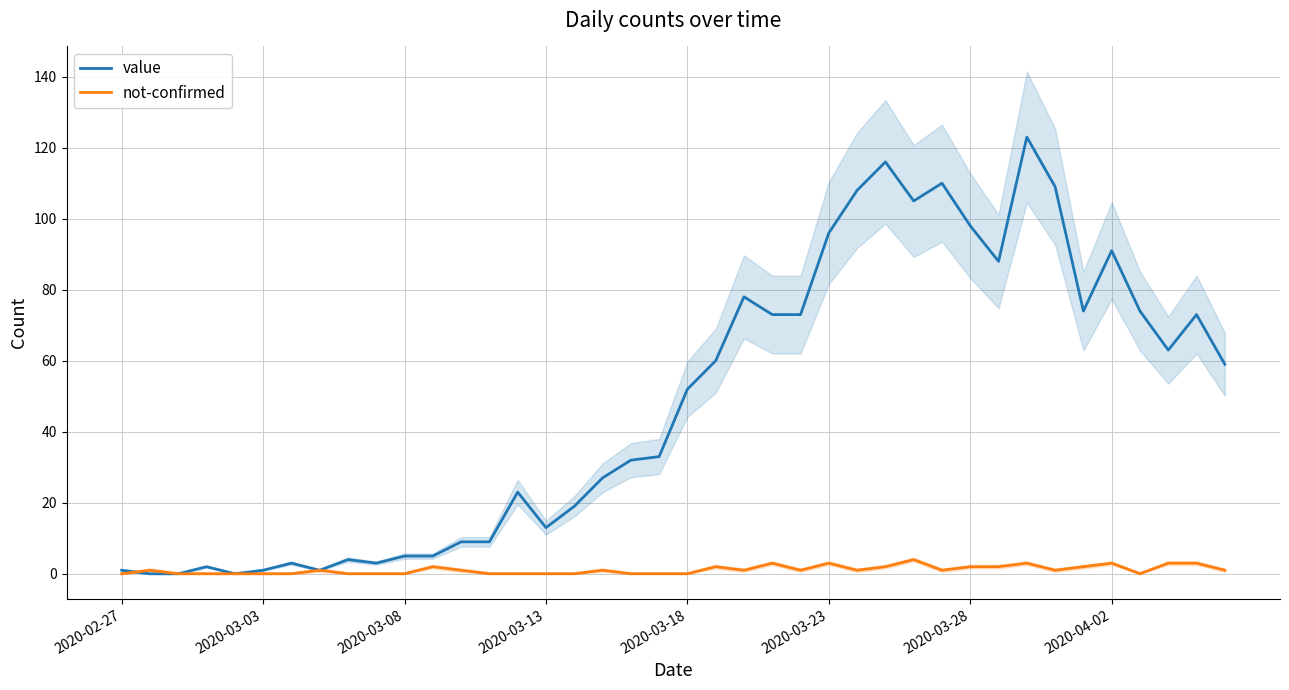

Which series has the largest total across all categories?

value